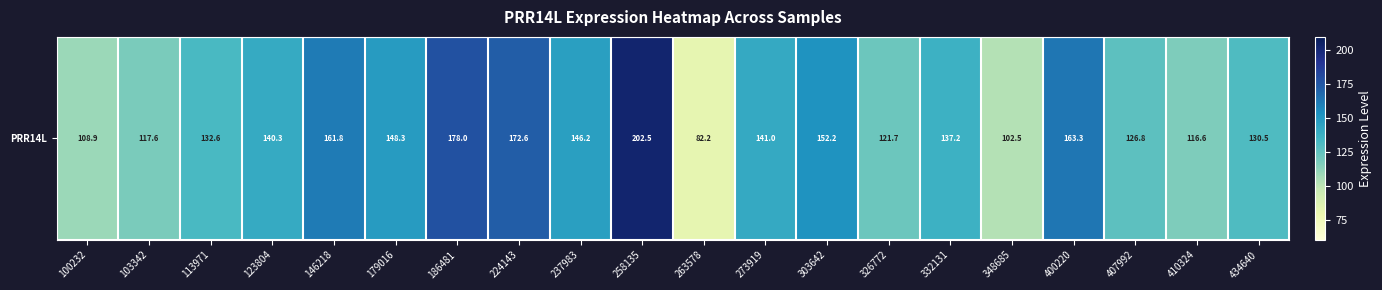

Which label corresponds to the largest value in the chart?

258135